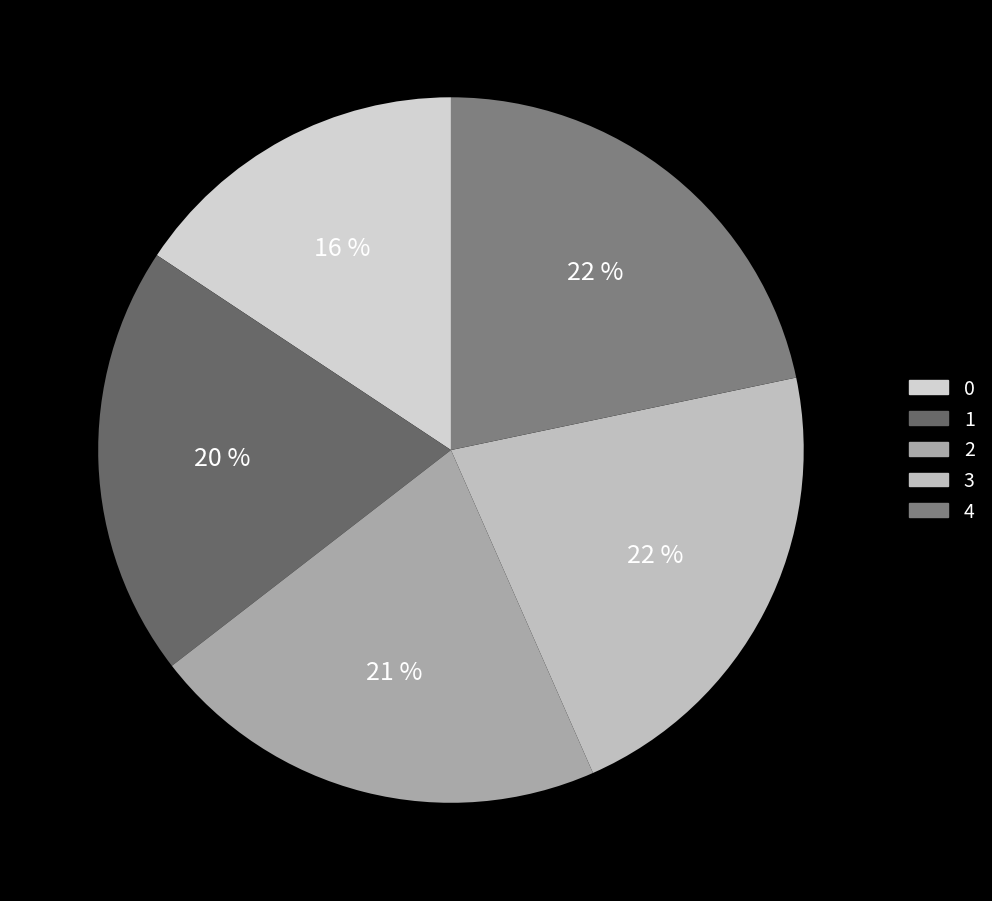

How many slices are in this pie chart?

5